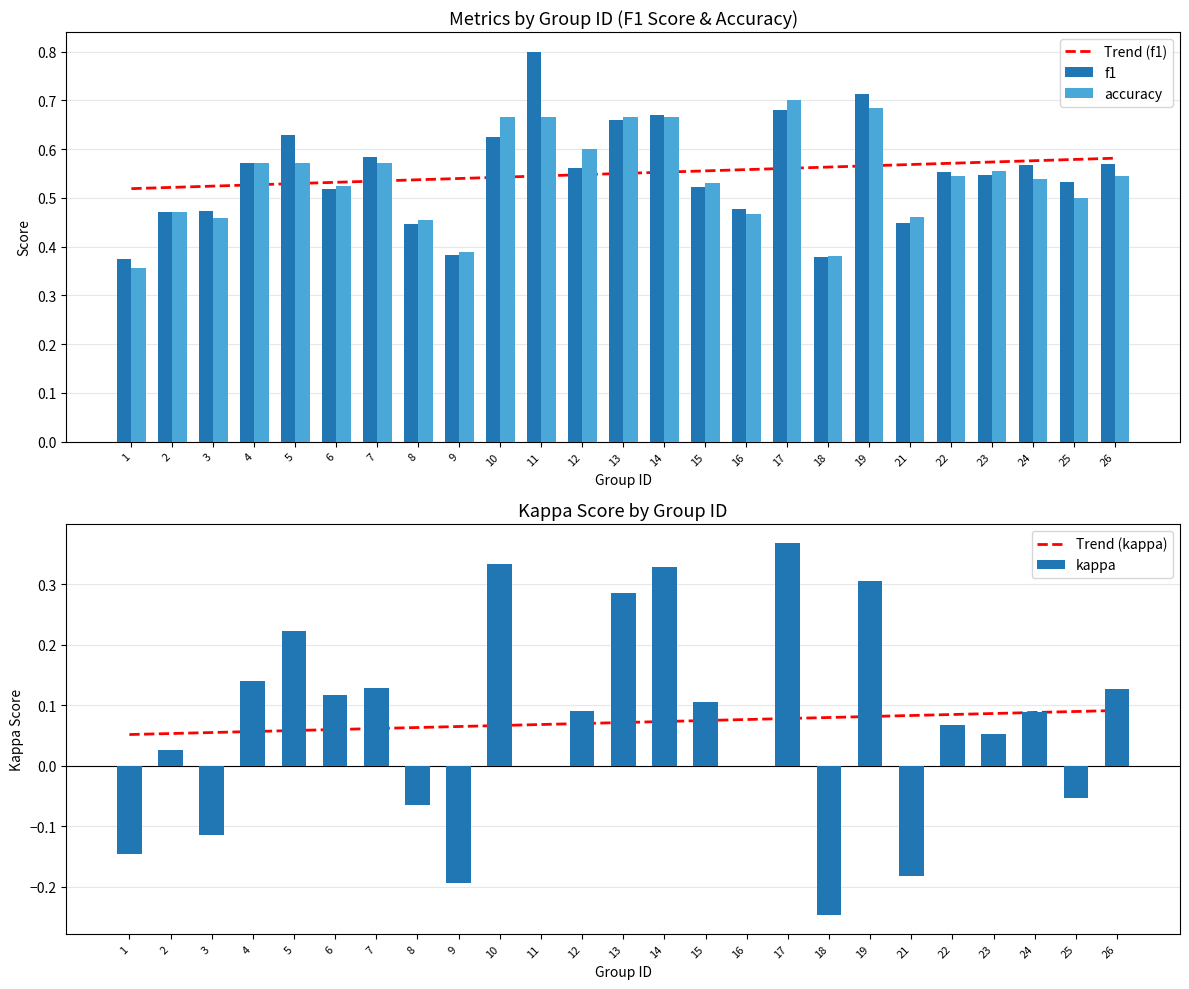

Reading right to left, extract all data points from this chart.

Trend (f1): 26=0.6	25=0.6	24=0.6	23=0.6	22=0.6	21=0.6	19=0.6	18=0.6	17=0.6	16=0.6	15=0.6	14=0.6	13=0.6	12=0.5	11=0.5	10=0.5	9=0.5	8=0.5	7=0.5	6=0.5	5=0.5	4=0.5	3=0.5	2=0.5	1=0.5
f1: 26=0.6	25=0.5	24=0.6	23=0.5	22=0.6	21=0.4	19=0.7	18=0.4	17=0.7	16=0.5	15=0.5	14=0.7	13=0.7	12=0.6	11=0.8	10=0.6	9=0.4	8=0.4	7=0.6	6=0.5	5=0.6	4=0.6	3=0.5	2=0.5	1=0.4
accuracy: 26=0.5	25=0.5	24=0.5	23=0.6	22=0.5	21=0.5	19=0.7	18=0.4	17=0.7	16=0.5	15=0.5	14=0.7	13=0.7	12=0.6	11=0.7	10=0.7	9=0.4	8=0.5	7=0.6	6=0.5	5=0.6	4=0.6	3=0.5	2=0.5	1=0.4
Trend (kappa): 26=0.1	25=0.1	24=0.1	23=0.1	22=0.1	21=0.1	19=0.1	18=0.1	17=0.1	16=0.1	15=0.1	14=0.1	13=0.1	12=0.1	11=0.1	10=0.1	9=0.1	8=0.1	7=0.1	6=0.1	5=0.1	4=0.1	3=0.1	2=0.1	1=0.1
kappa: 26=0.1	25=-0.1	24=0.1	23=0.1	22=0.1	21=-0.2	19=0.3	18=-0.2	17=0.4	16=0.0	15=0.1	14=0.3	13=0.3	12=0.1	11=0.0	10=0.3	9=-0.2	8=-0.1	7=0.1	6=0.1	5=0.2	4=0.1	3=-0.1	2=0.0	1=-0.1